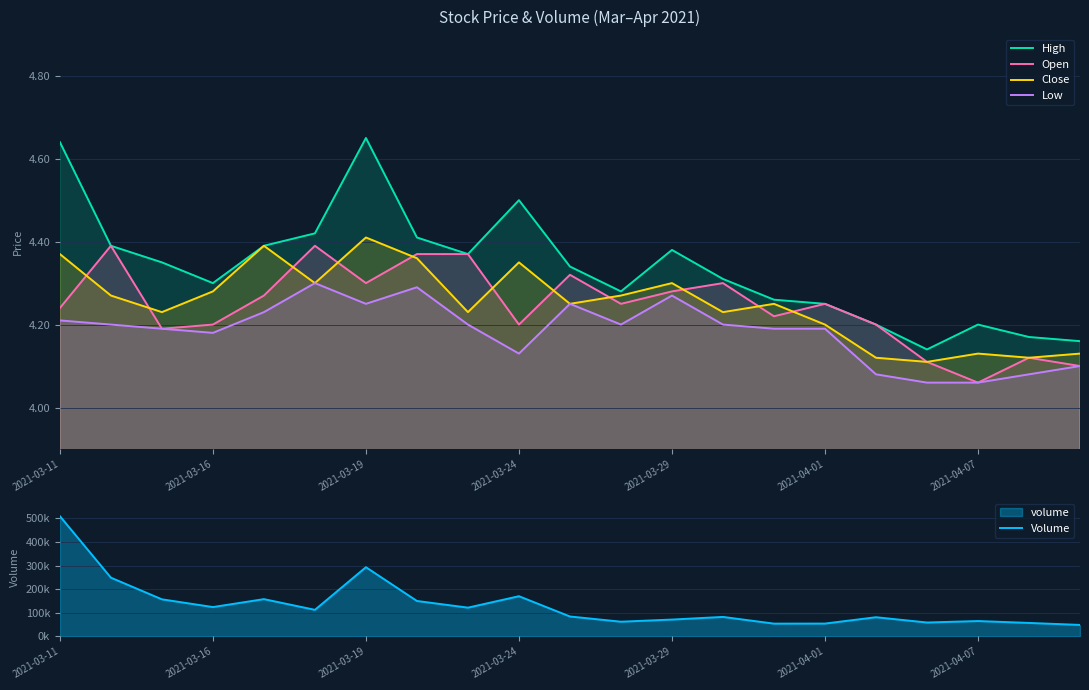

True or false: Low and Close intersect in this chart.

False